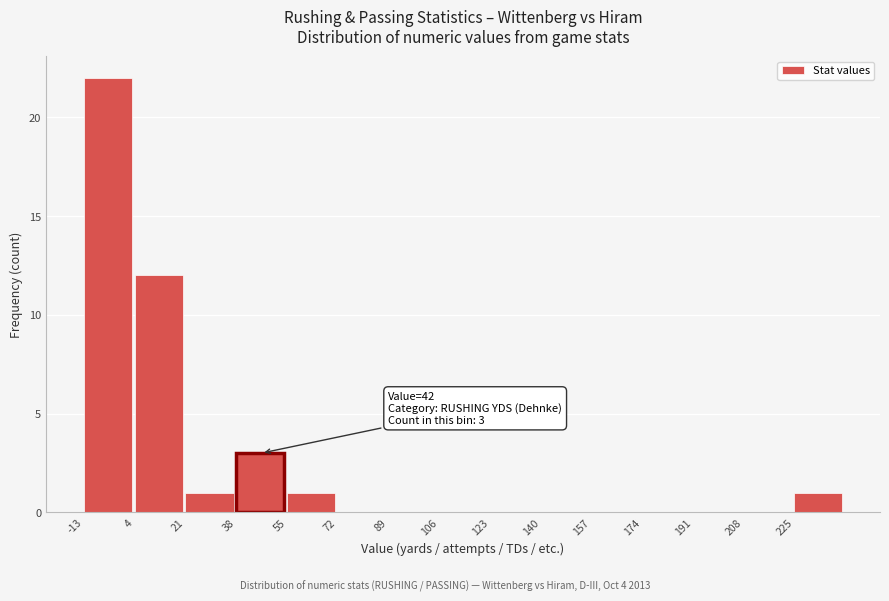

Over which range of the x-axis is the bar tallest?

-13 to 4